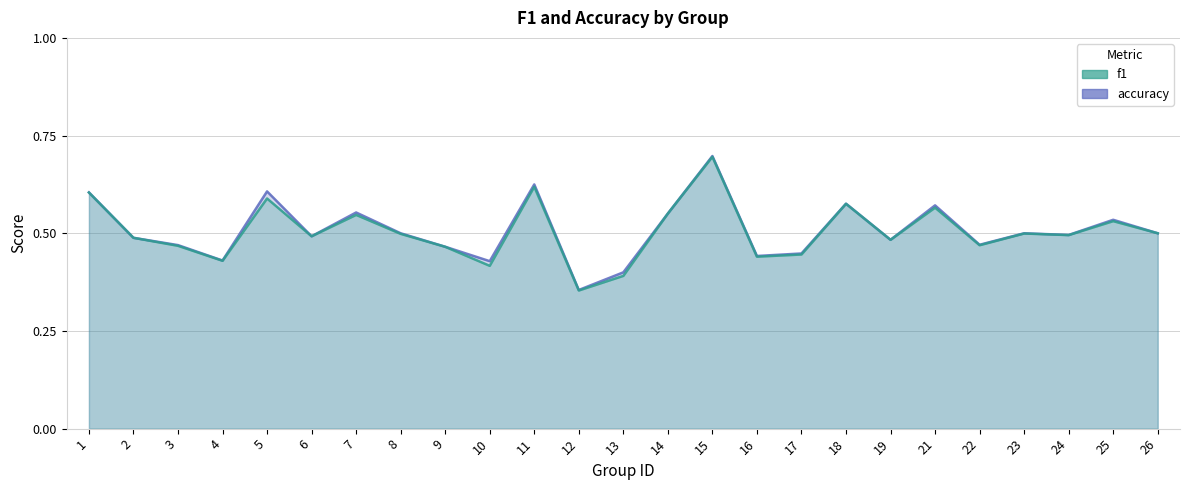

Reading left to right, list all the values displayed in this chart.

f1: 0.6	0.5	0.5	0.4	0.6	0.5	0.5	0.5	0.5	0.4	0.6	0.4	0.4	0.6	0.7	0.4	0.4	0.6	0.5	0.6	0.5	0.5	0.5	0.5	0.5
accuracy: 0.6	0.5	0.5	0.4	0.6	0.5	0.6	0.5	0.5	0.4	0.6	0.4	0.4	0.6	0.7	0.4	0.4	0.6	0.5	0.6	0.5	0.5	0.5	0.5	0.5